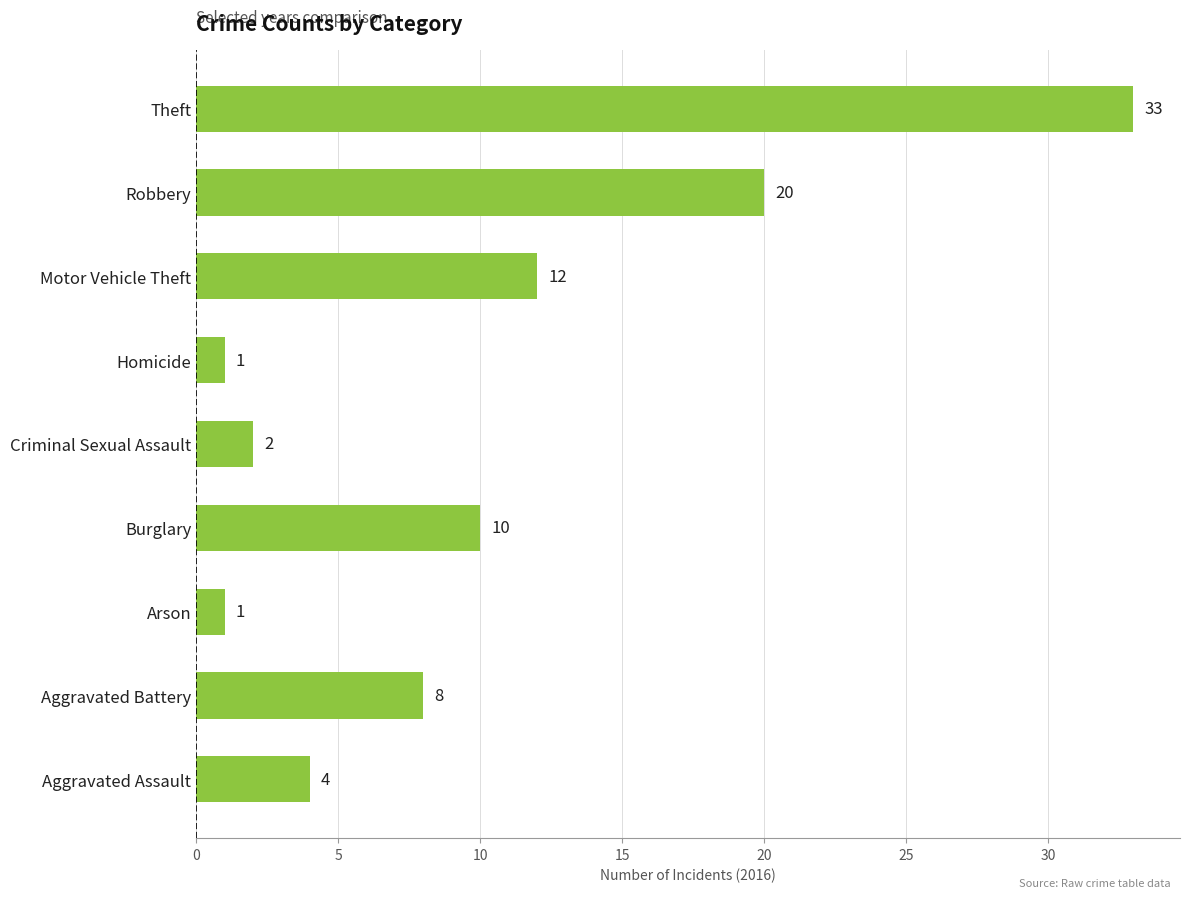

What is the change in value from Burglary to Theft?

+23